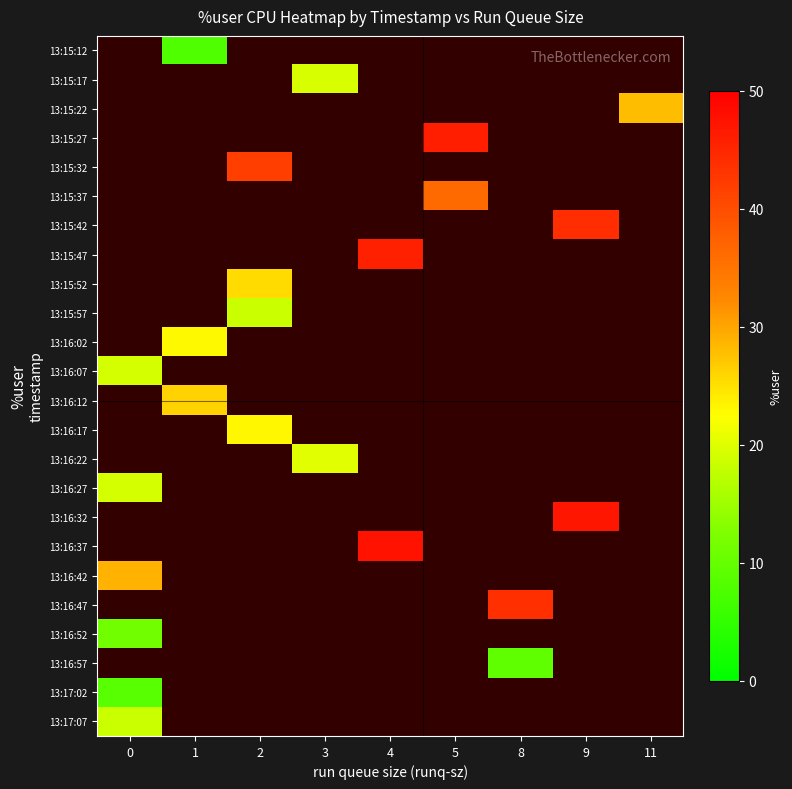

At which category does the chart reach its peak across all series?

4